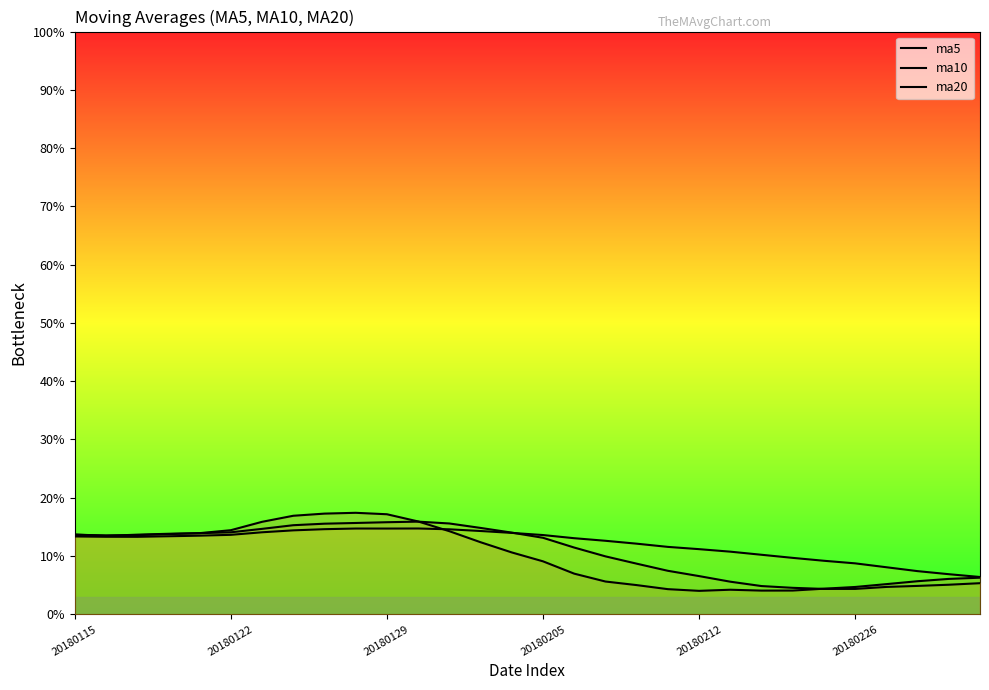

Which series ends up on top after the final intersection of ma5 and ma10?

ma5